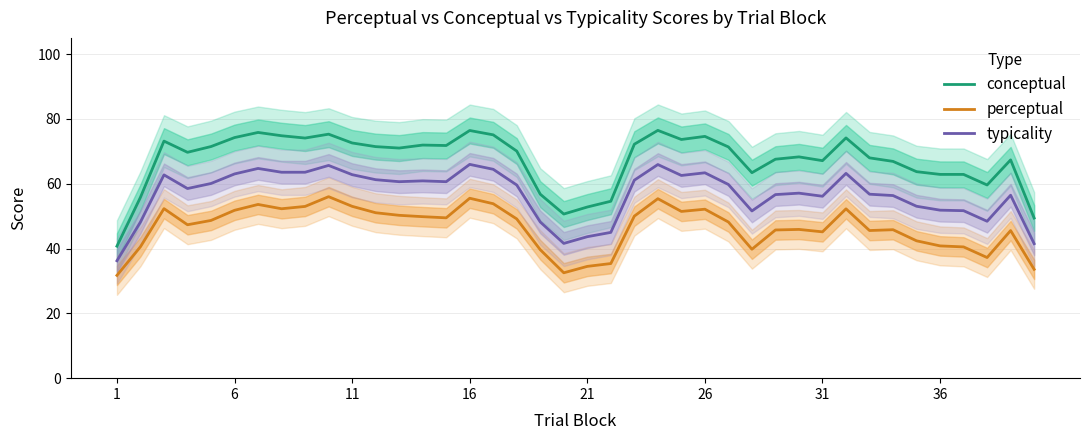

The value of typicality at 16 is 66.0. True or false?

True